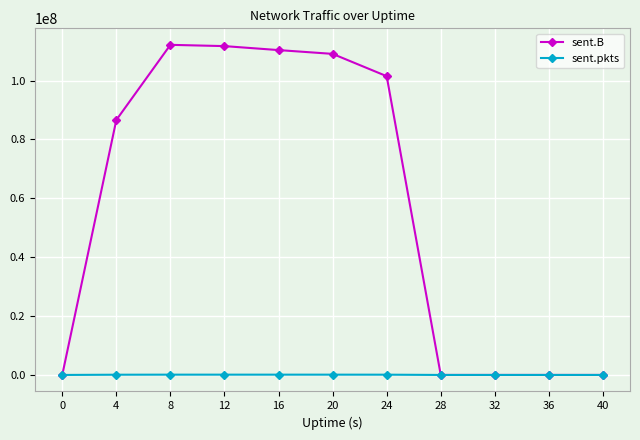

Between 16 and 36, which series saw the biggest shift?

sent.B